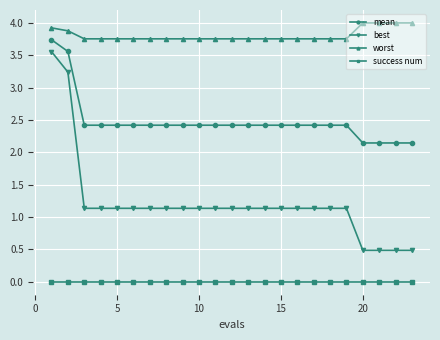

How many values in the best series exceed 1?

19